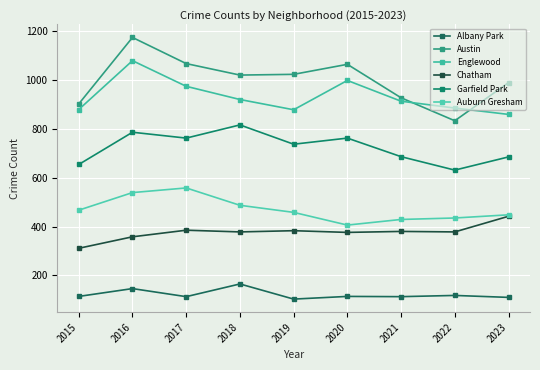

Which series has the largest total across all categories?

Austin